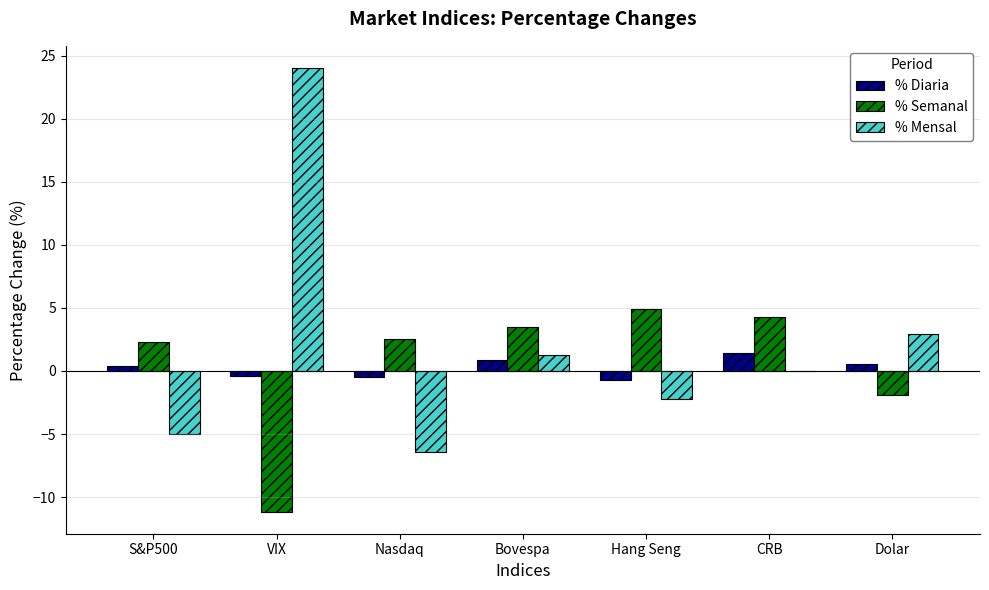

Where is % Mensal nearest to the value 8?

Dolar